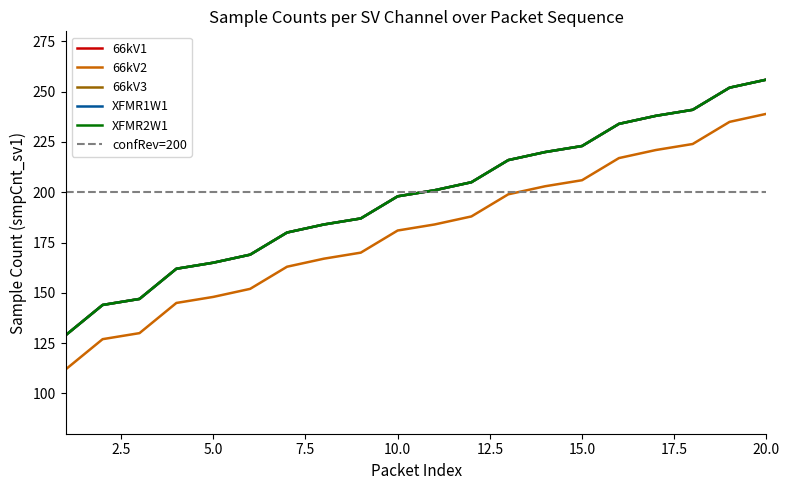

What is the total value across all series at 4?

793